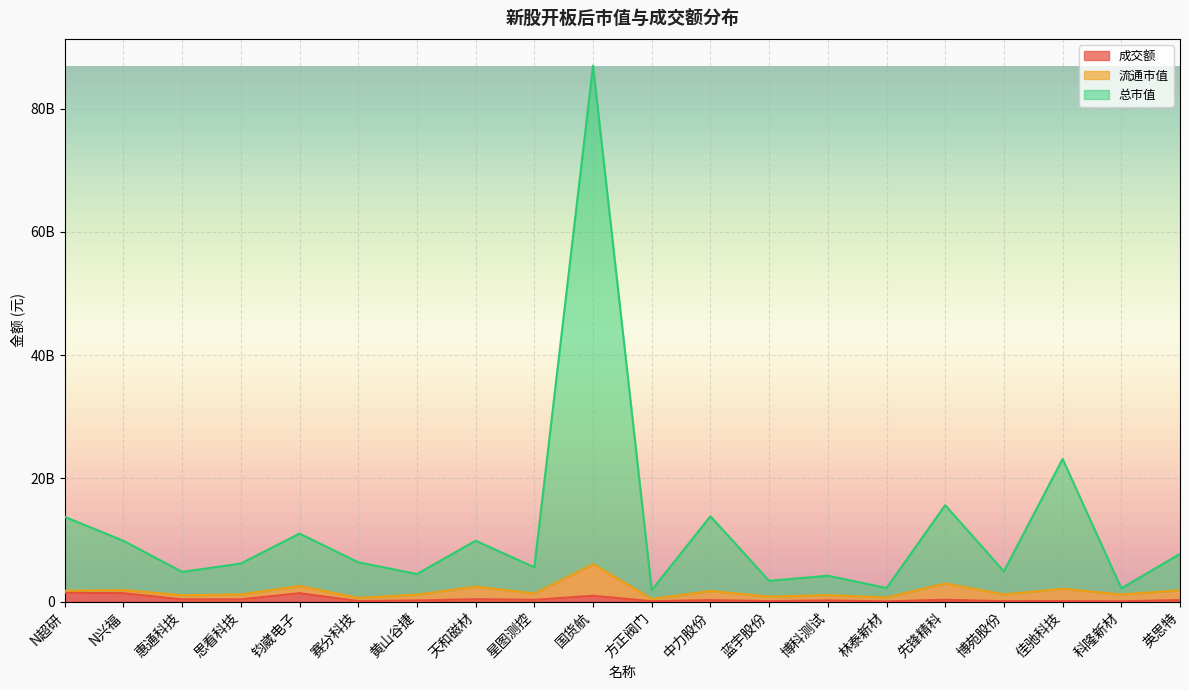

What is the value of the 成交额 point at the 1st from the left?

1438466048